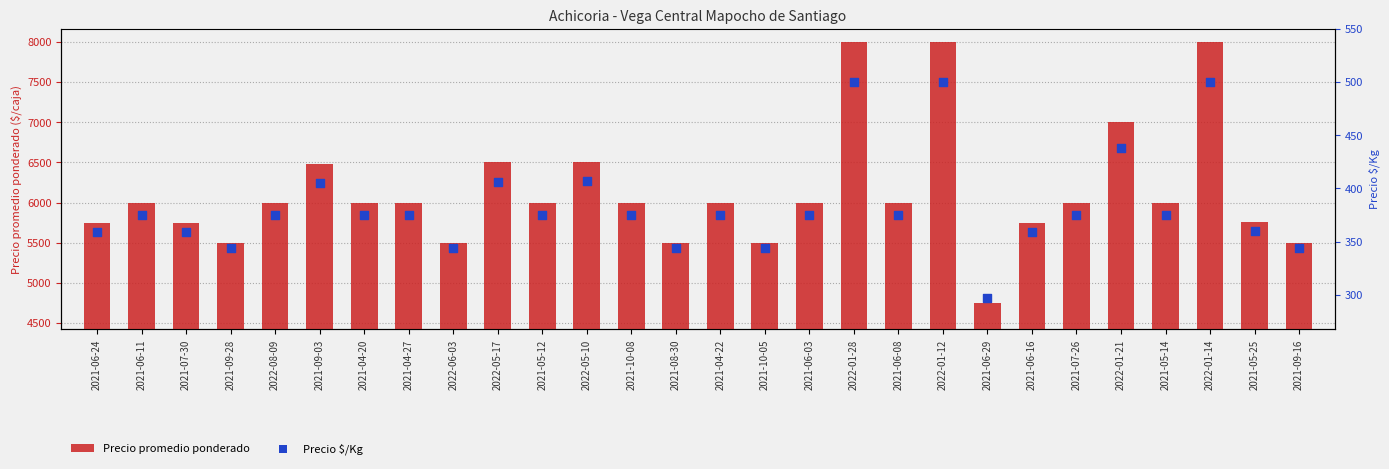

Which series contains the lowest Y value?

Precio $/Kg